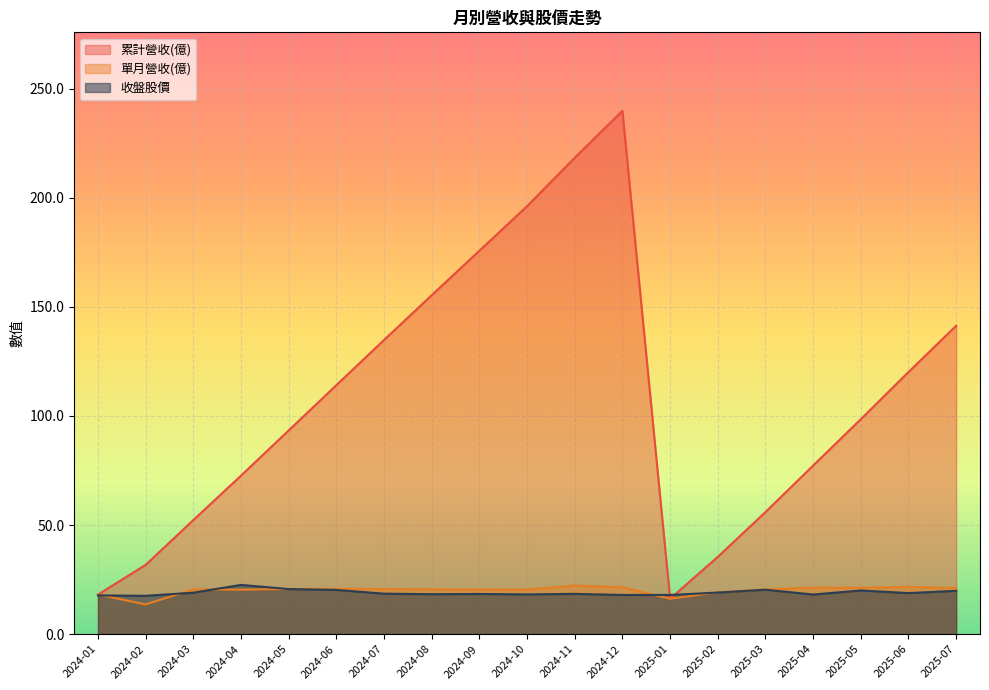

What is the sum of the 單月營收(億) values at 2025-03 and 2025-02?

39.7